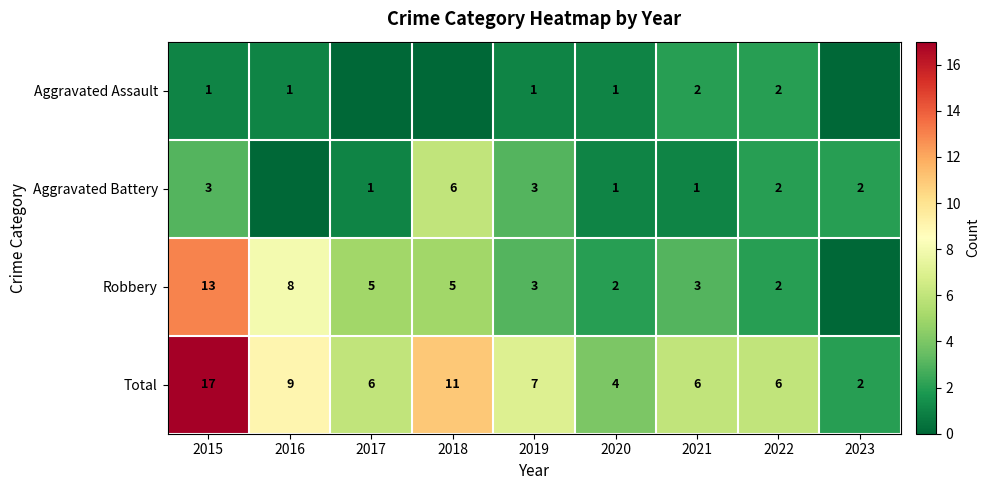

Is the value of Robbery at 2019 greater than the value of Total at 2017?

No